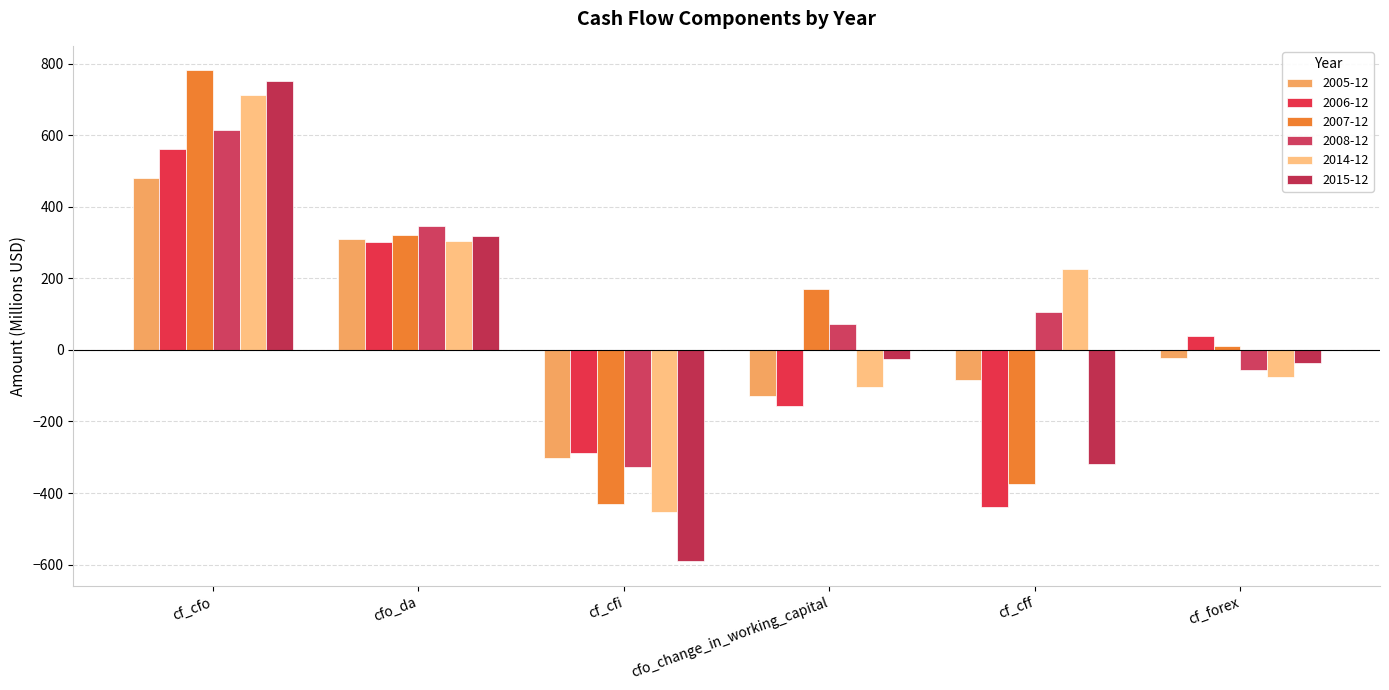

What is the highest value of the 2008-12 series?

613.6